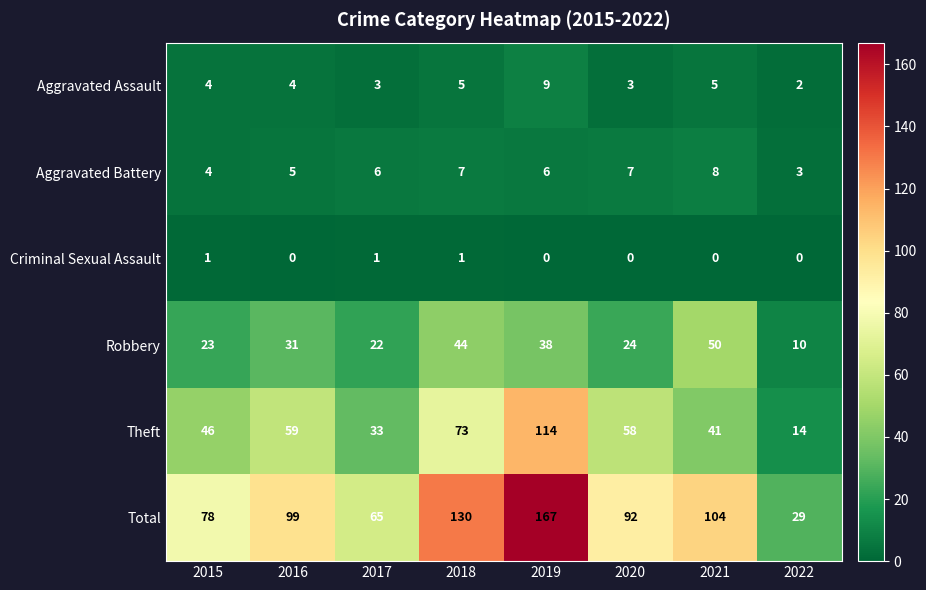

At which label is Total closest to 98?

2016